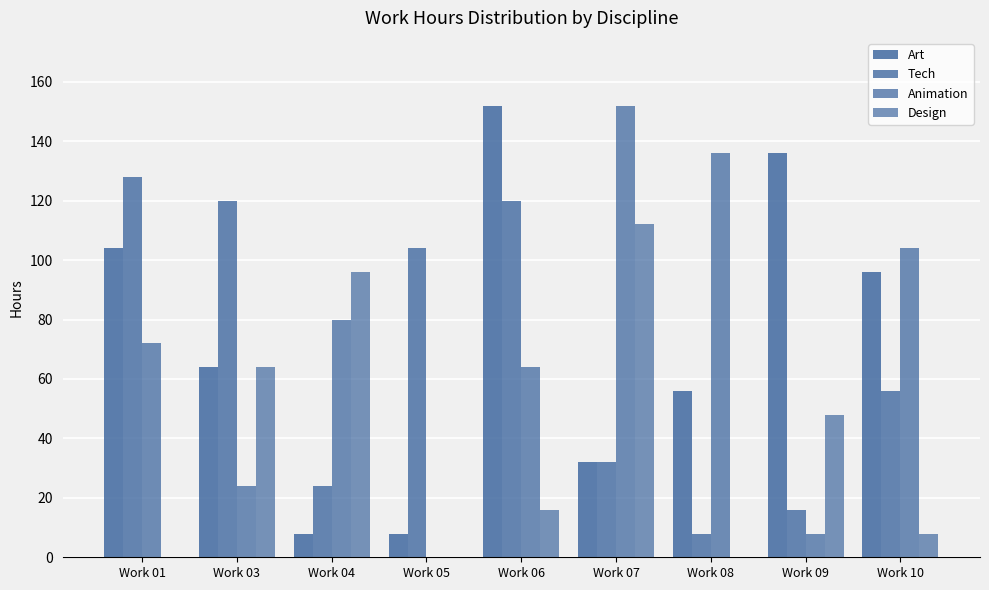

Is it true that Tech equals 10 at Work 04?

False